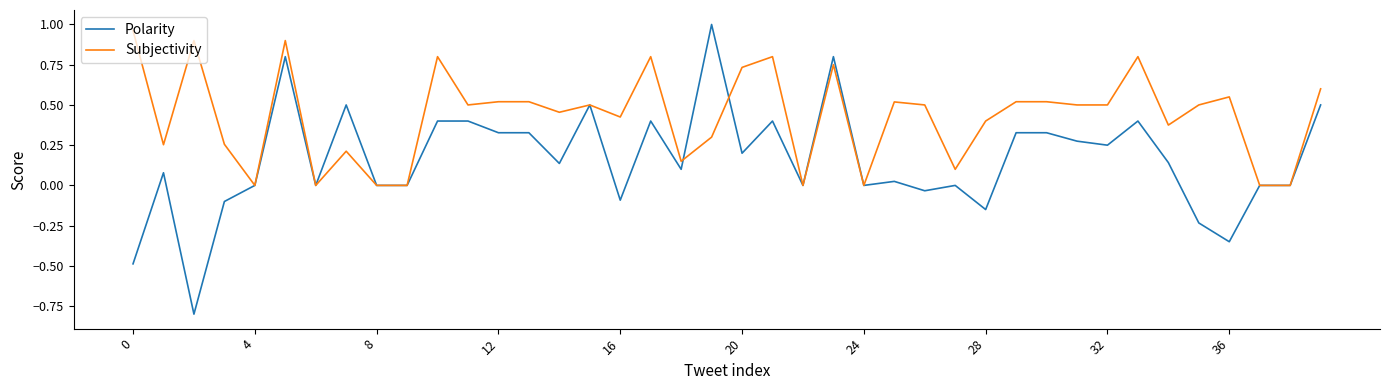

Which series has the widest spread of values?

Polarity